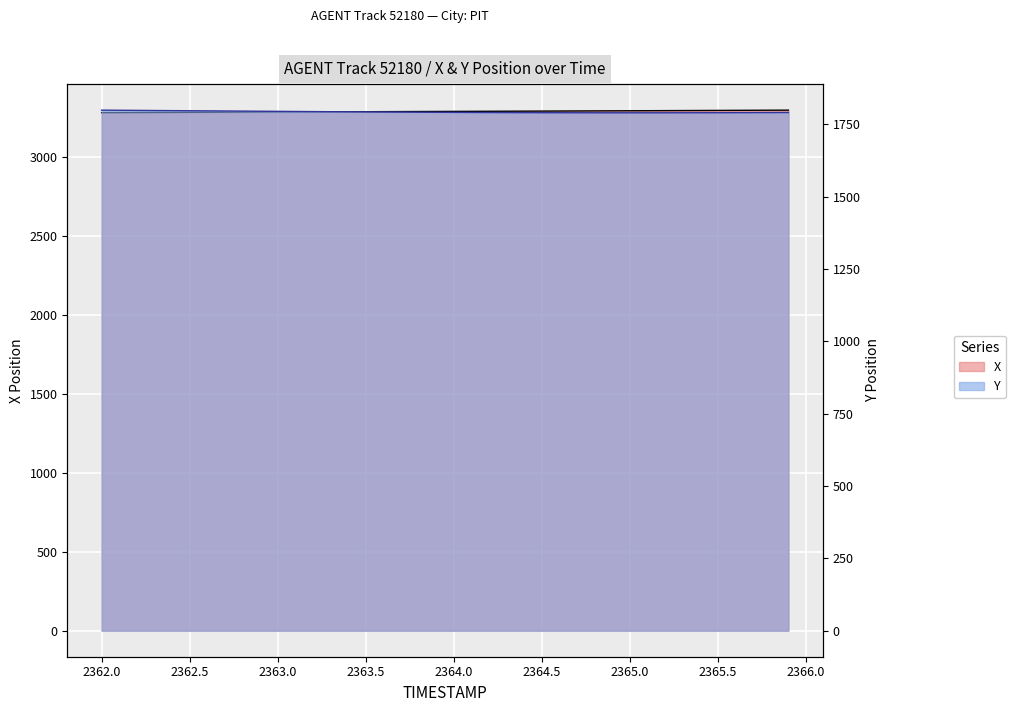

What are all the series names shown in the legend?

X, Y